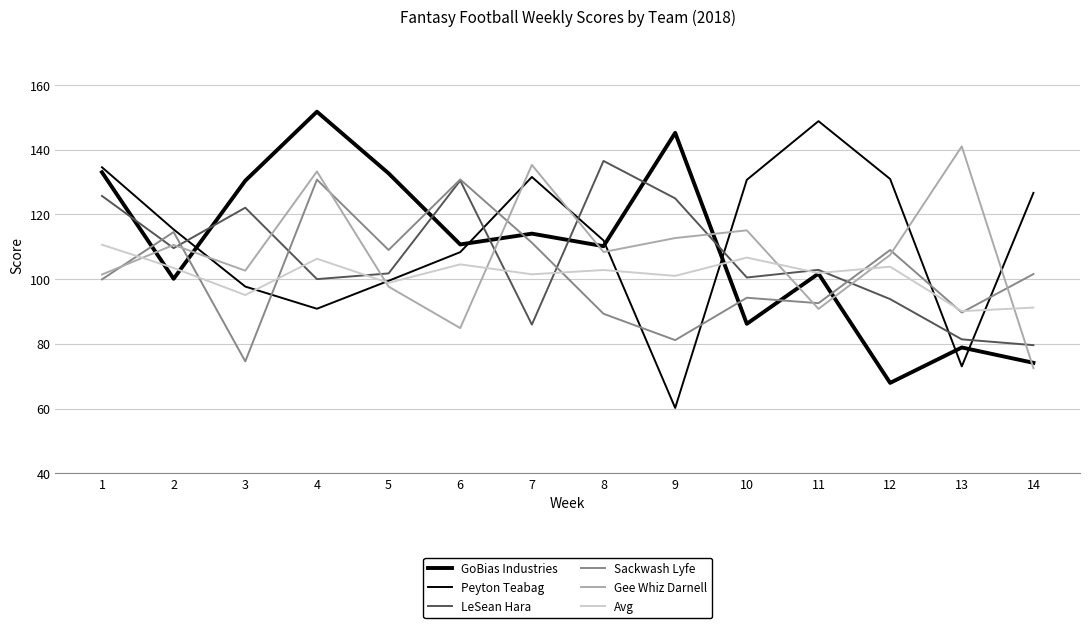

How many lines are shown in the chart?

6